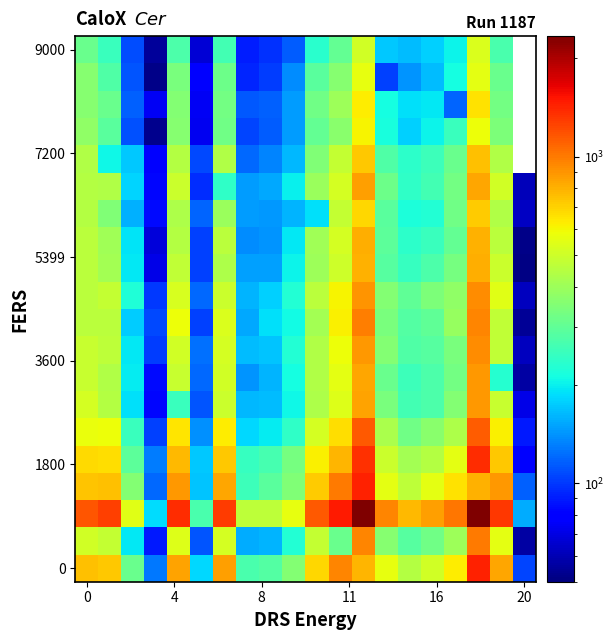

At how many categories does at least one series exceed 1709?

2